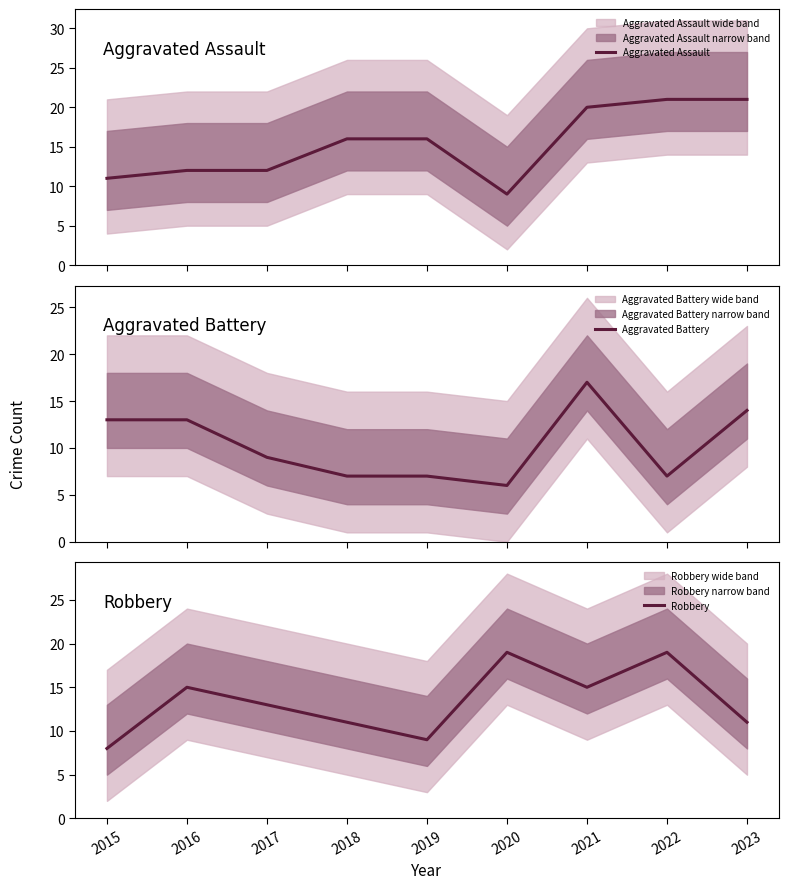

At which label does Aggravated Assault reach its minimum?

2020